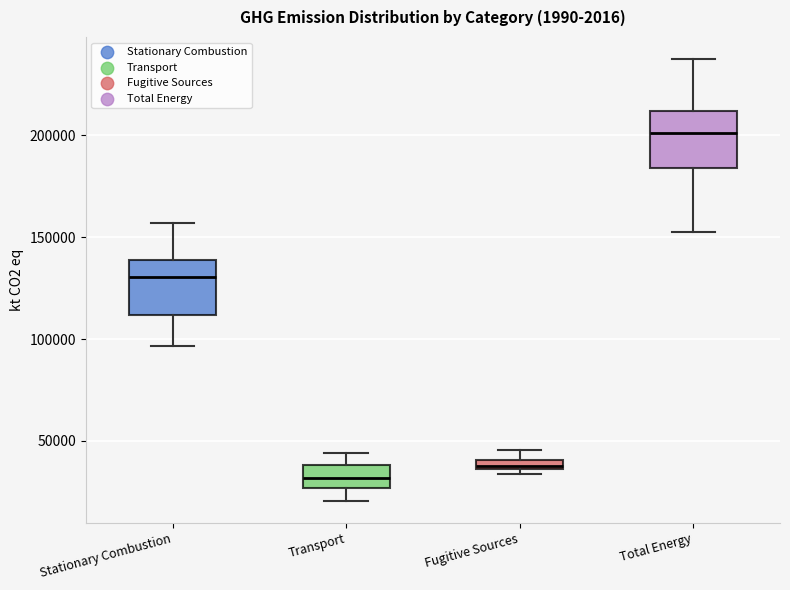

Where is the lower edge of the box for Total Energy on the y-axis? The values are not printed on the chart, so give them approximately, as read against the axis.

185000